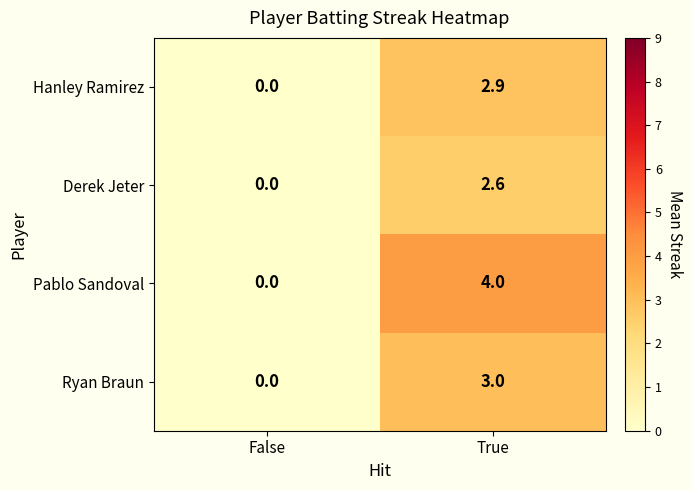

Reading right to left, list all the values displayed in this chart.

Hanley Ramirez: 2.9	0.0
Derek Jeter: 2.6	0.0
Pablo Sandoval: 4.0	0.0
Ryan Braun: 3.0	0.0